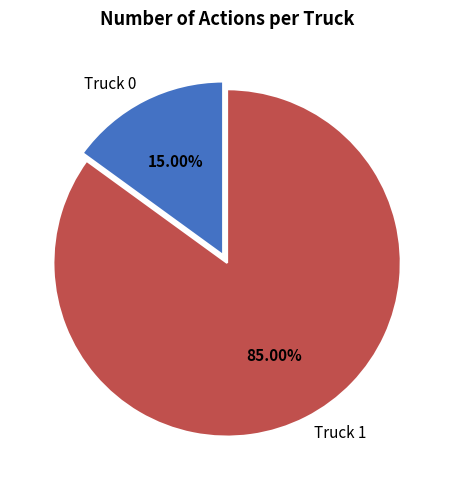

To the nearest percent, what percentage of the pie is Truck 0?

15%